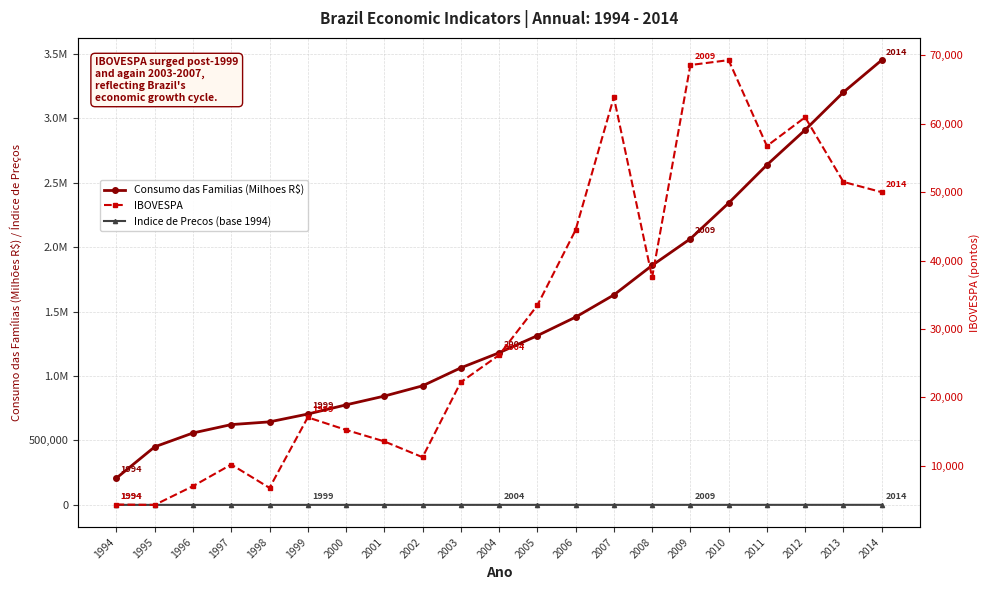

Where is the first local maximum for IBOVESPA?

1997